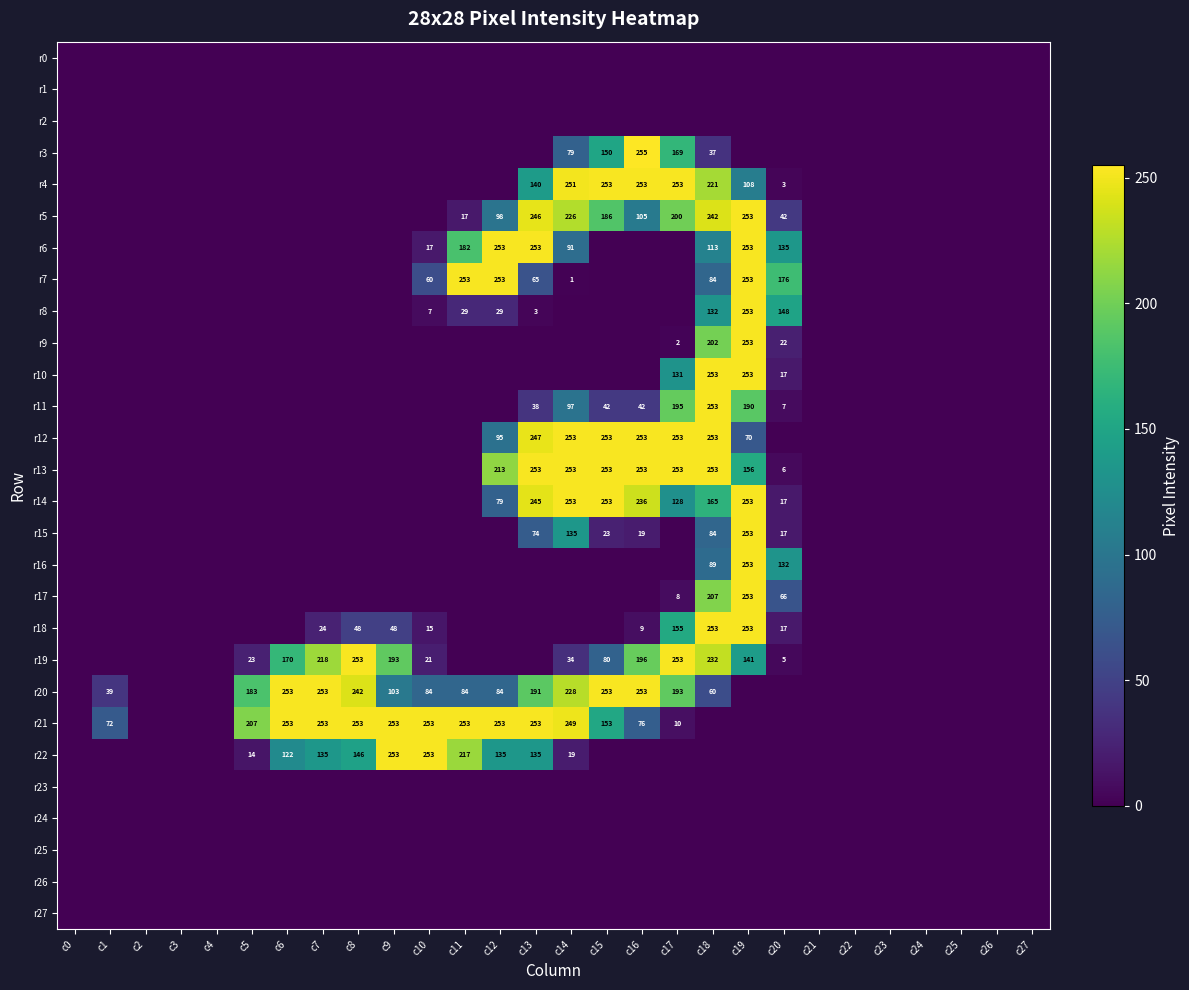

What is the difference between the r22 values at c11 and c10?

36